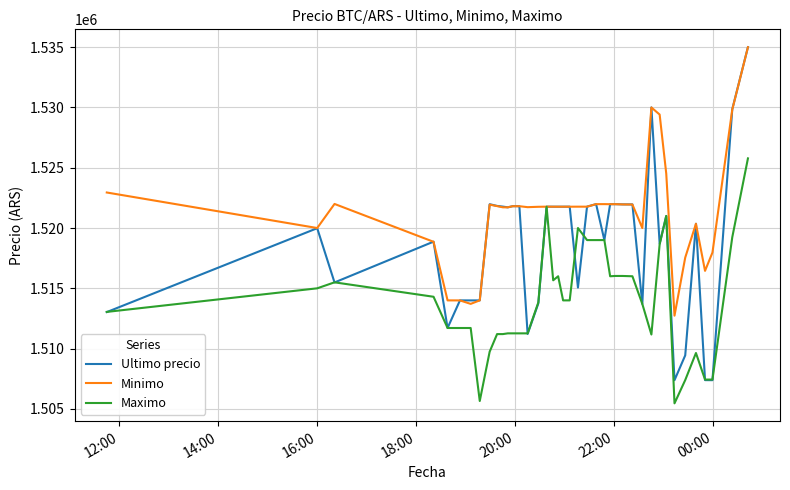

Which series has the largest total across all categories?

Minimo